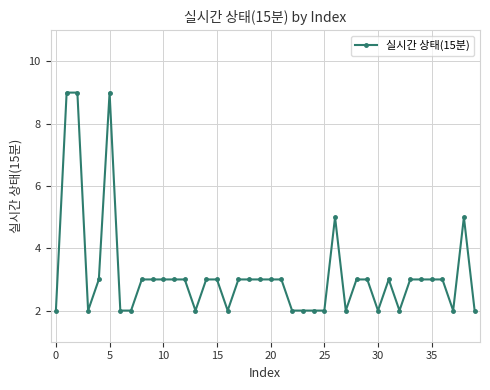

How many lines are shown in the chart?

1